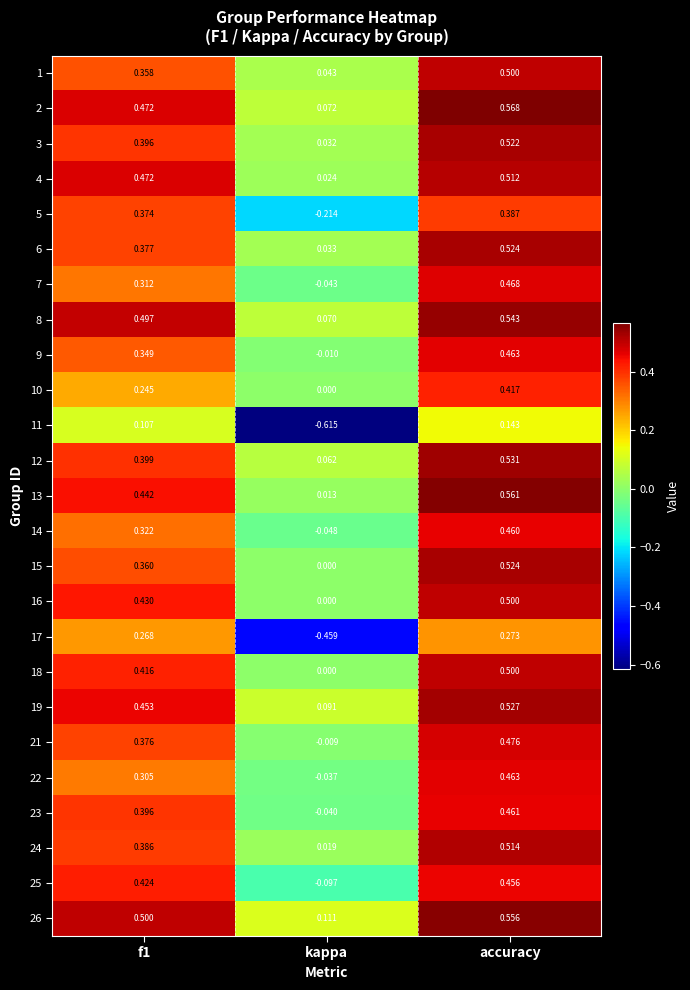

At which category is the sum across all series the highest?

accuracy